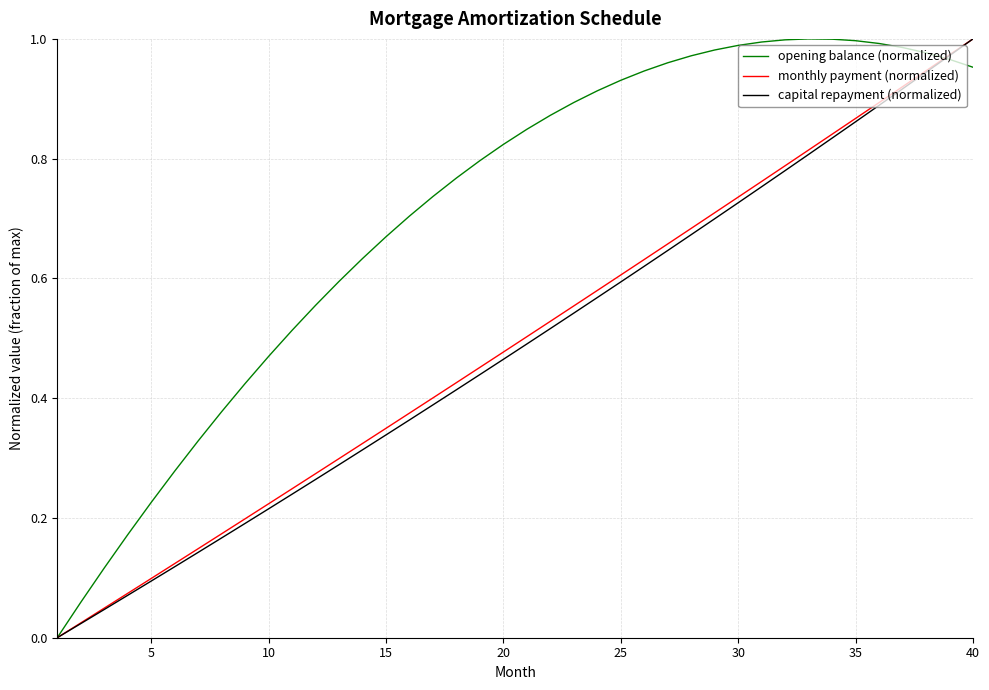

Which series has the largest total across all categories?

opening balance (normalized)